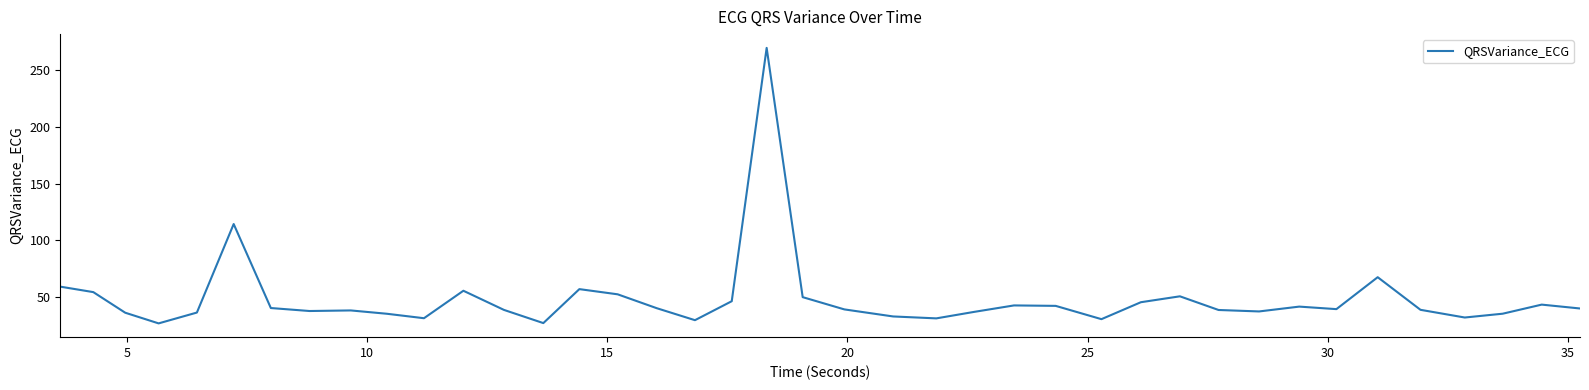

What is the difference between the maximum and minimum values?

243.1